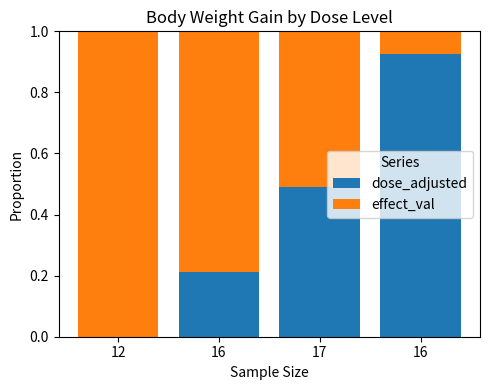

The effect_val series shows 1.4 at 16. True or false?

False